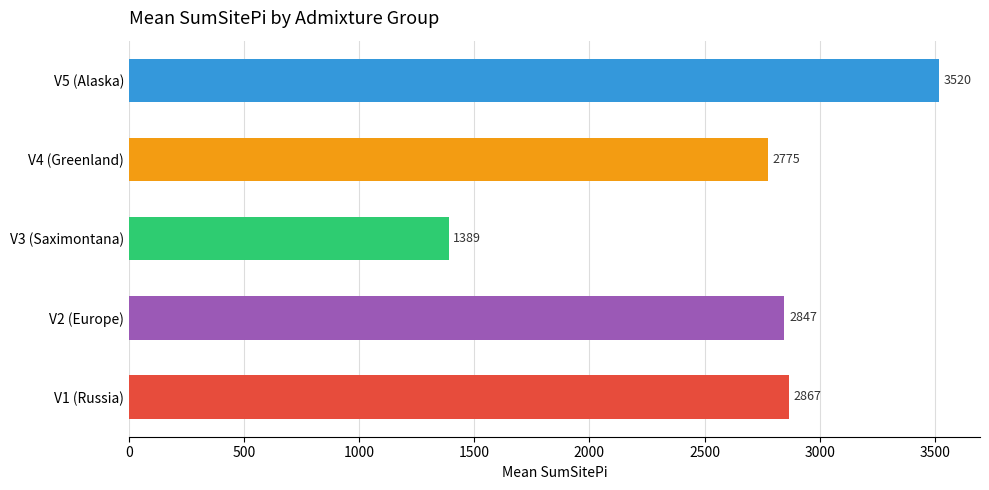

What is the label of the 5th bar from the right?

V5-Alaska